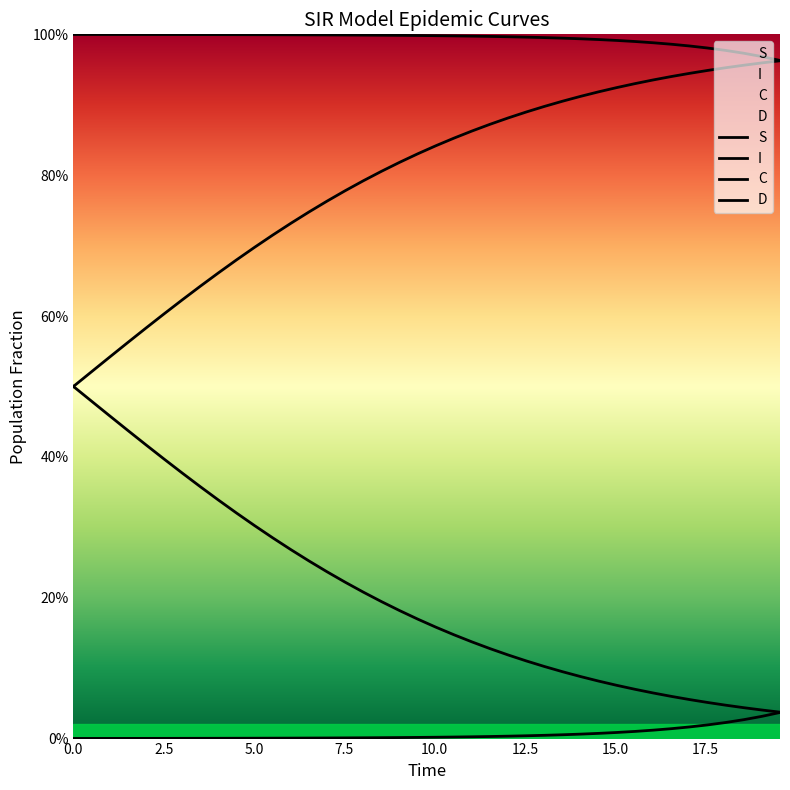

What is the value of the C point at the 17th from the left?

0.2